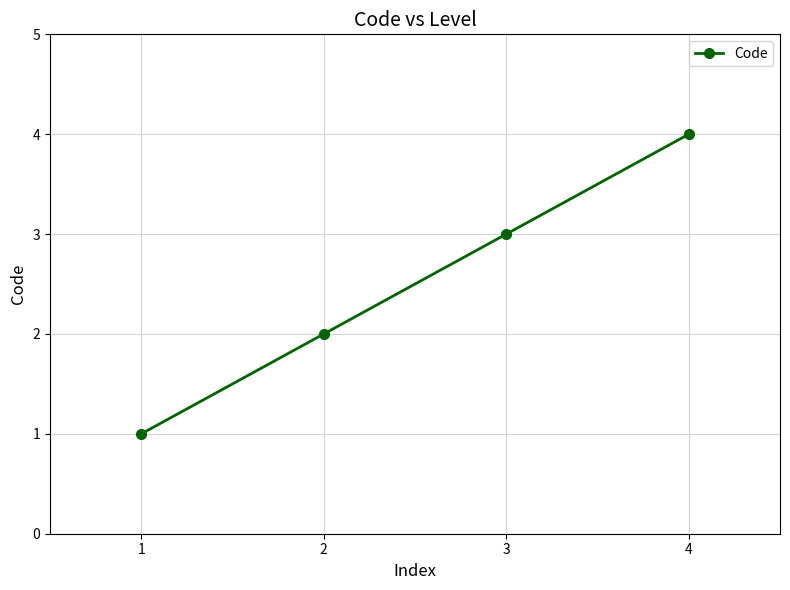

What is the ratio of the value at 4 to the value at 2?

2.0